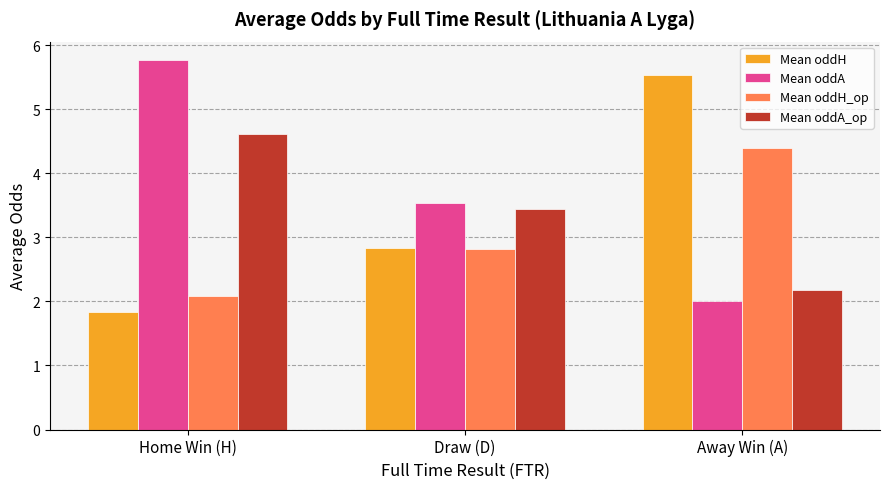

What is the difference between the highest and lowest values at Draw (D)?

0.7